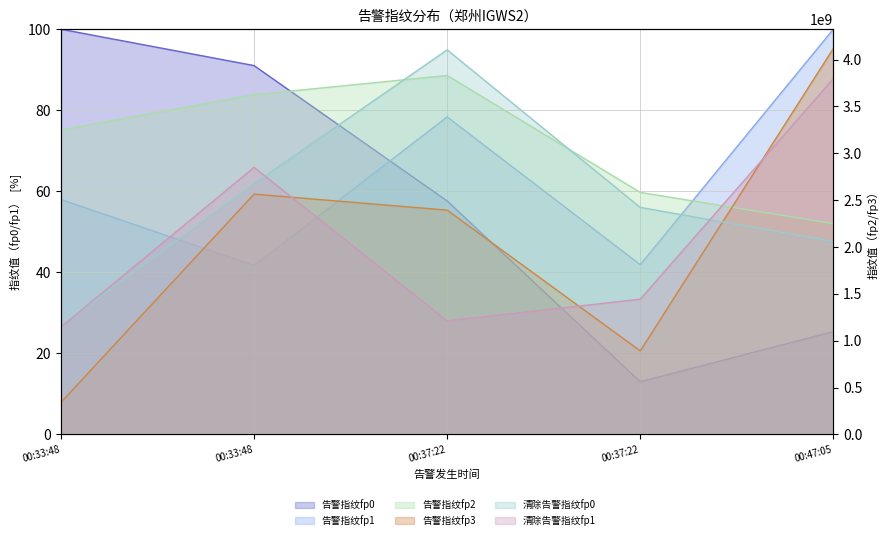

How many lines are shown in the chart?

6